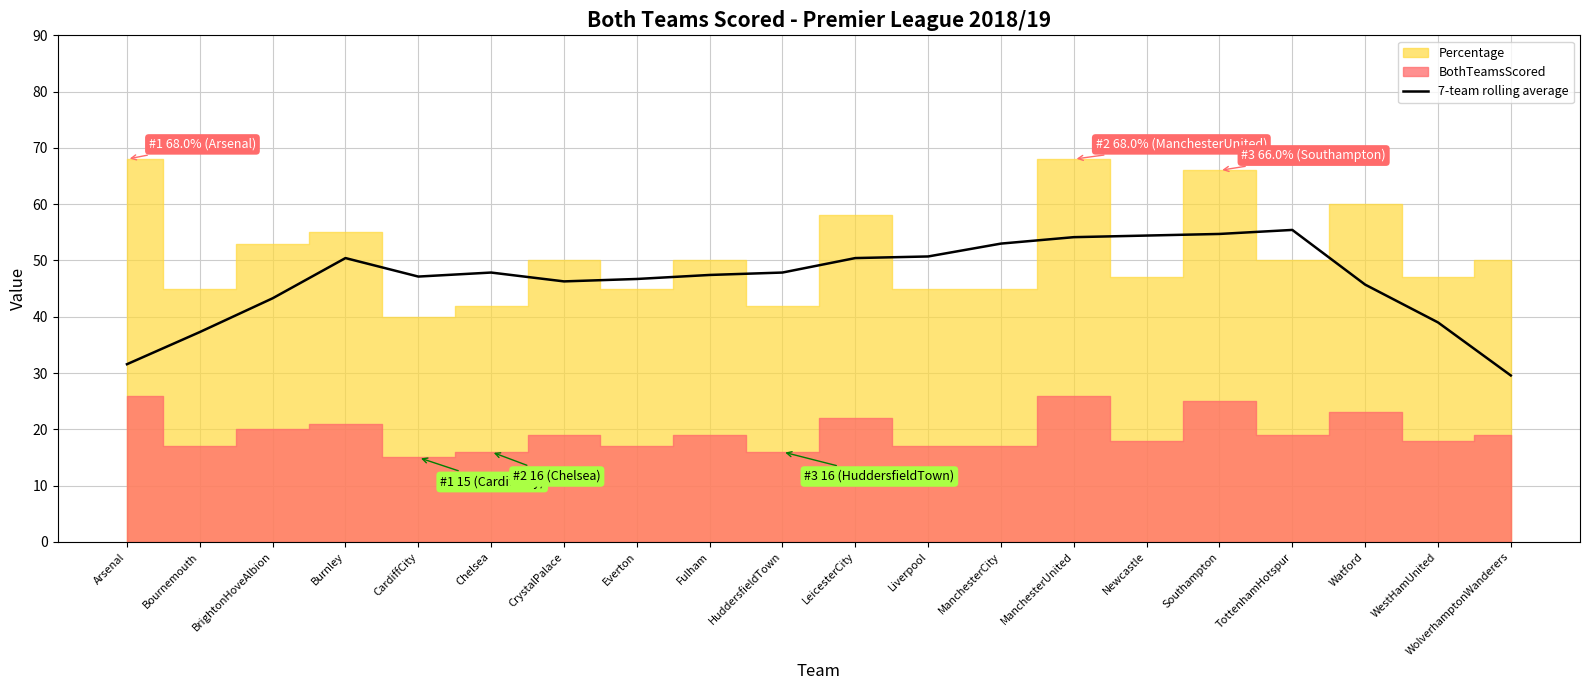

At which label is the value closest to 42?

BrightonHoveAlbion